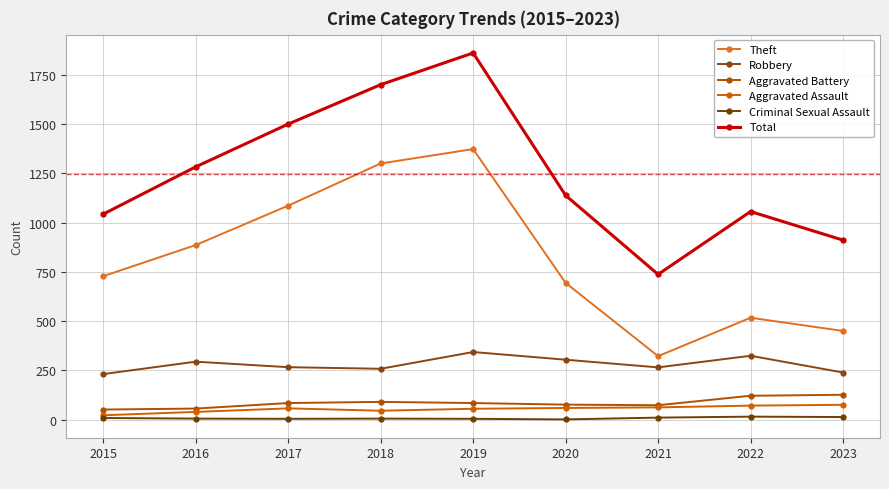

What is the value of the Criminal Sexual Assault point at the 9th from the left?

13